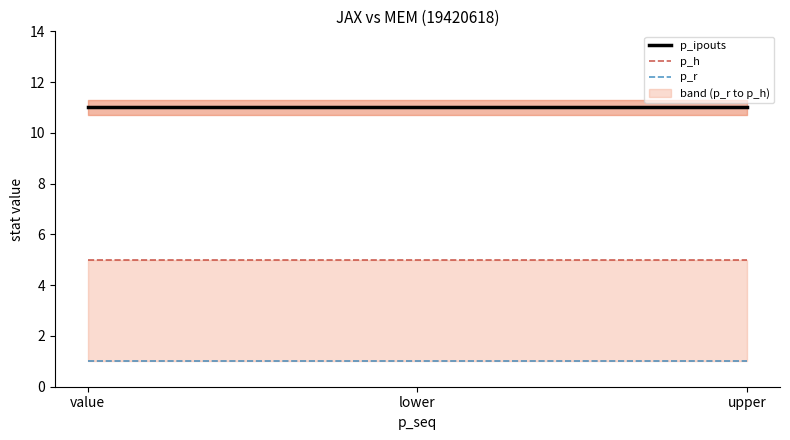

What is the label of the 1st point from the left?

value